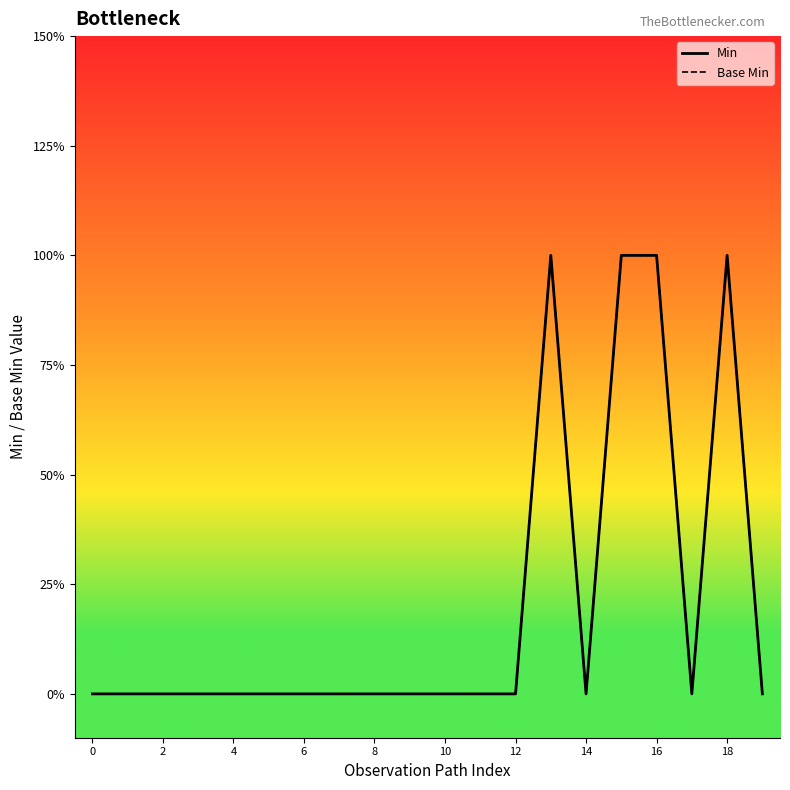

Reading right to left, list all the values displayed in this chart.

Min: 0	1	0	1	1	0	1	0	0	0	0	0	0	0	0	0	0	0	0	0
Base Min: 0	1	0	1	1	0	1	0	0	0	0	0	0	0	0	0	0	0	0	0